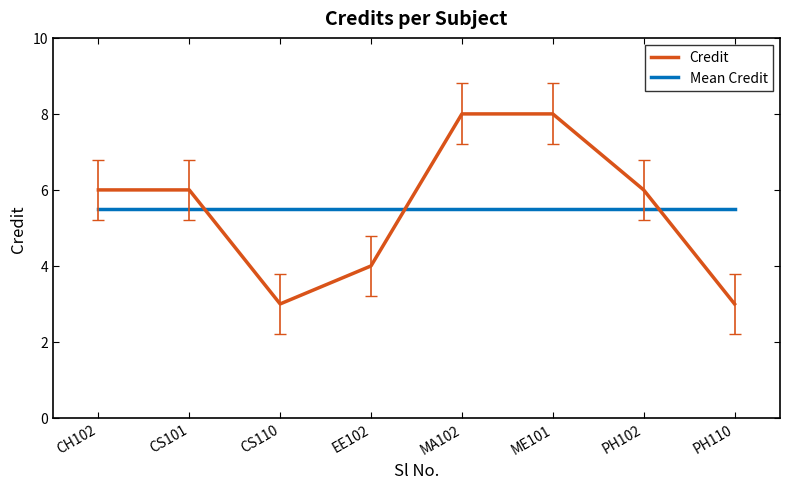

What position from the left is MA102?

5